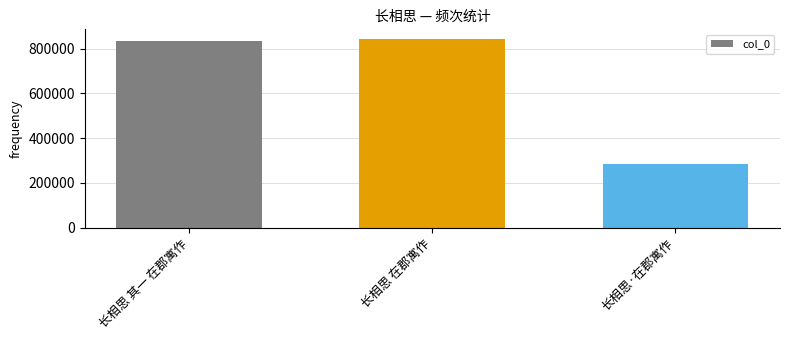

How many series are shown in this chart?

1